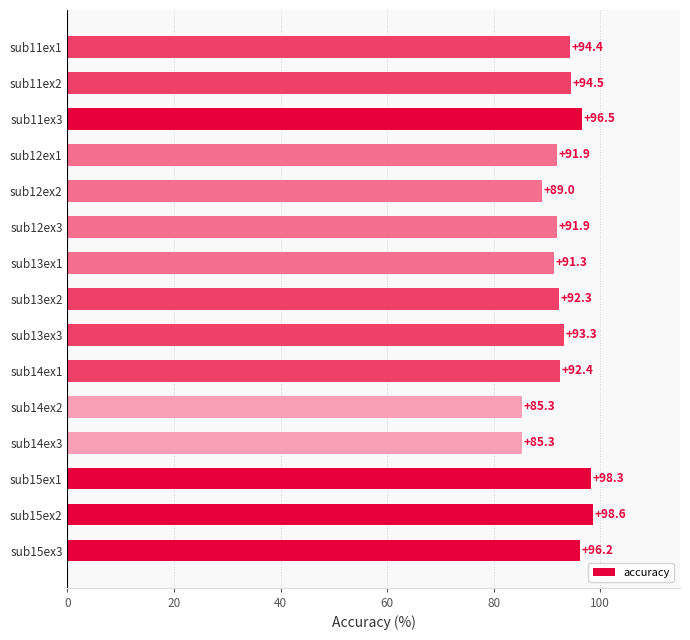

Which has a higher value, sub15ex1 or sub15ex2?

sub15ex2